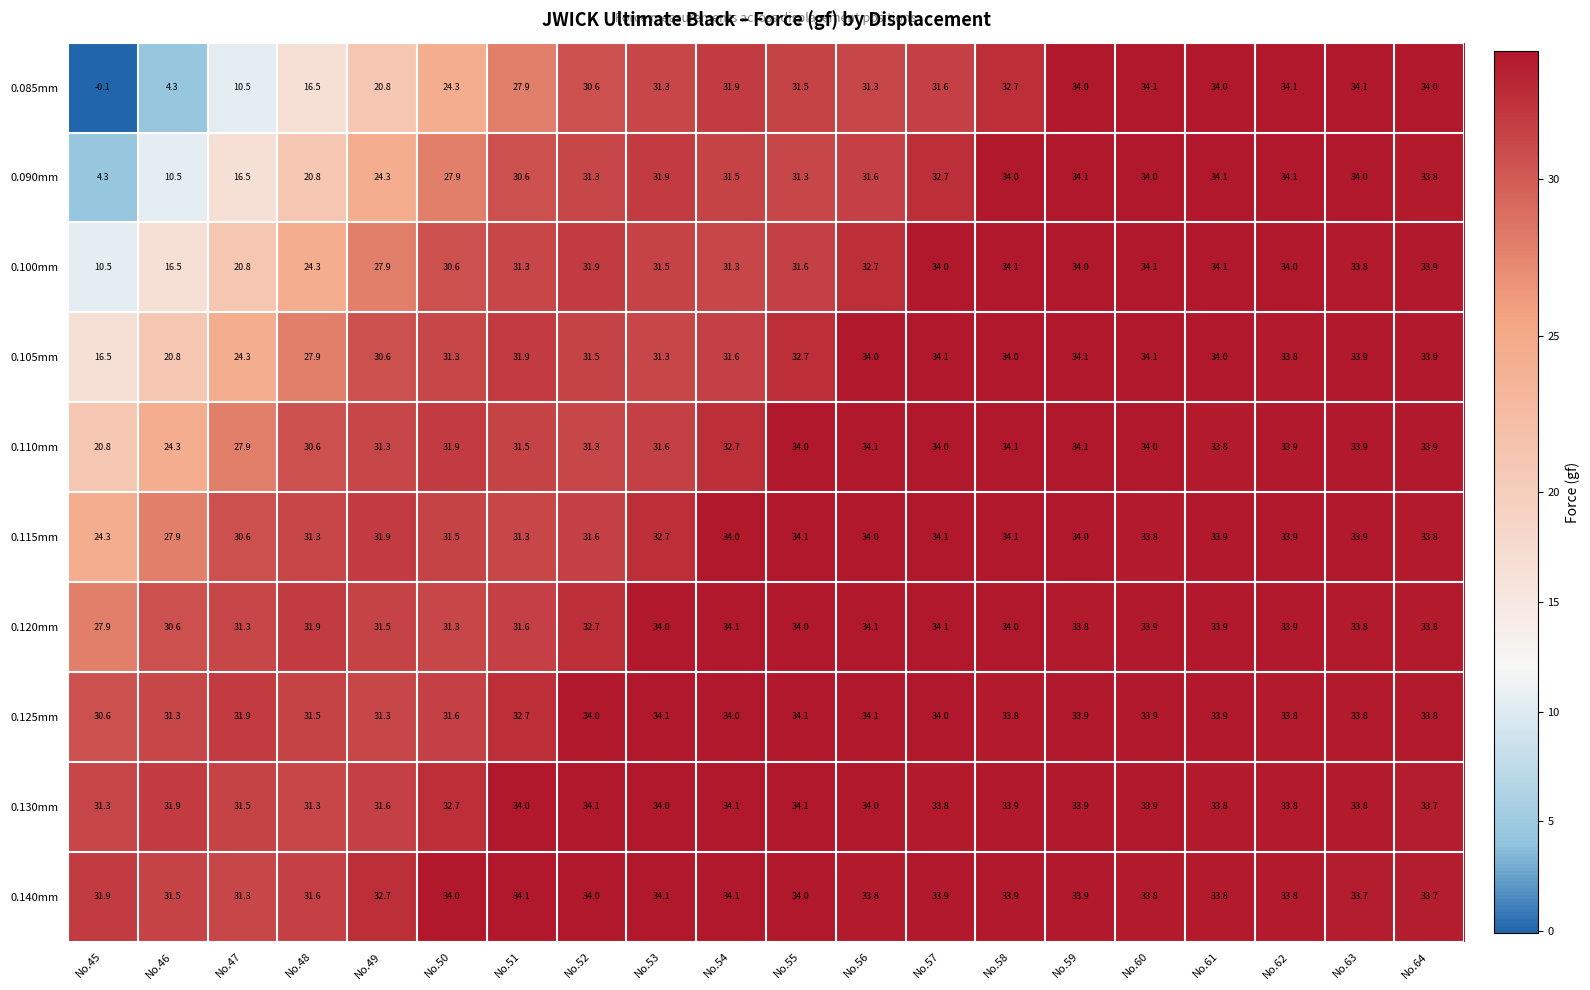

What is the spread (max minus min) of values at No.62?

0.3